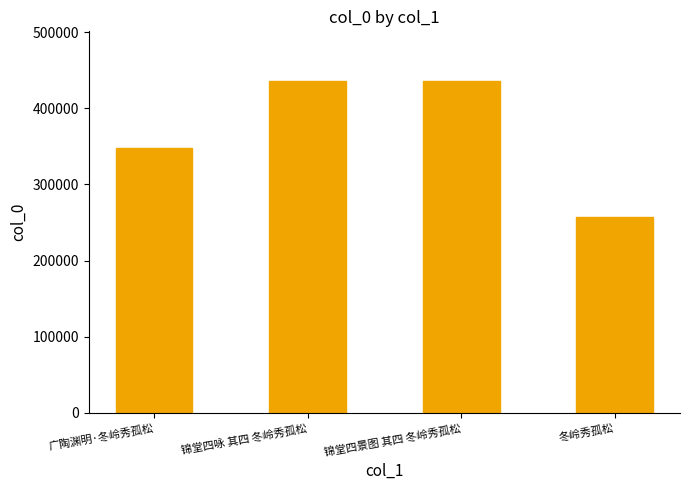

What is the label of the 3rd bar from the right?

锦堂四咏 其四 冬岭秀孤松